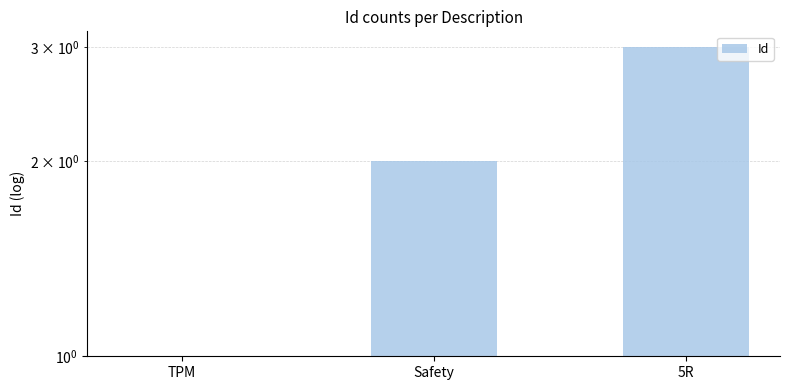

What is the difference between the values at 5R and Safety?

1